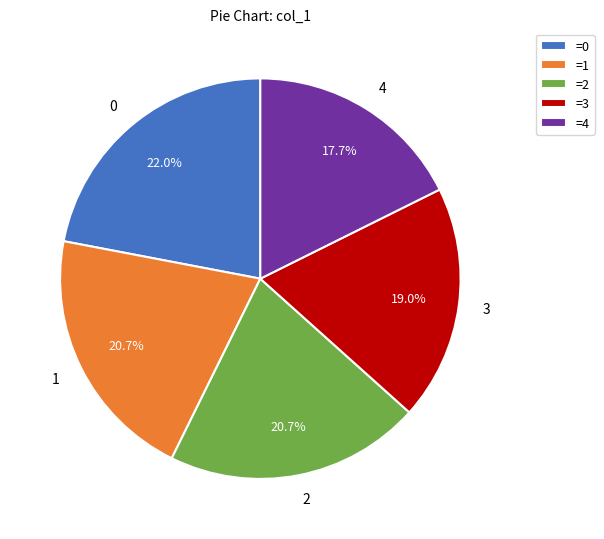

How many slices are in this pie chart?

5